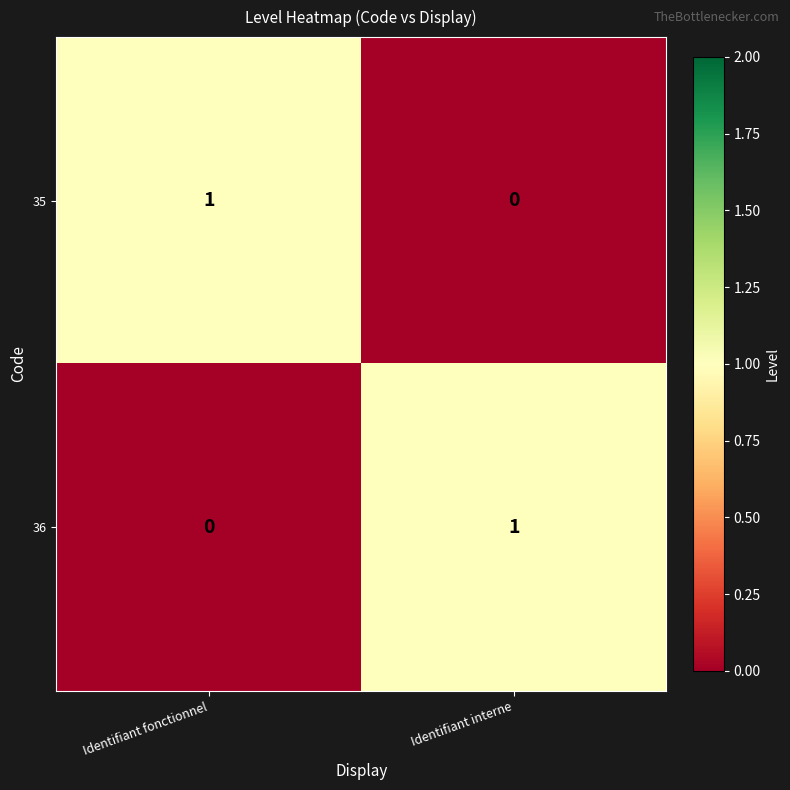

What is the greatest value displayed?

1